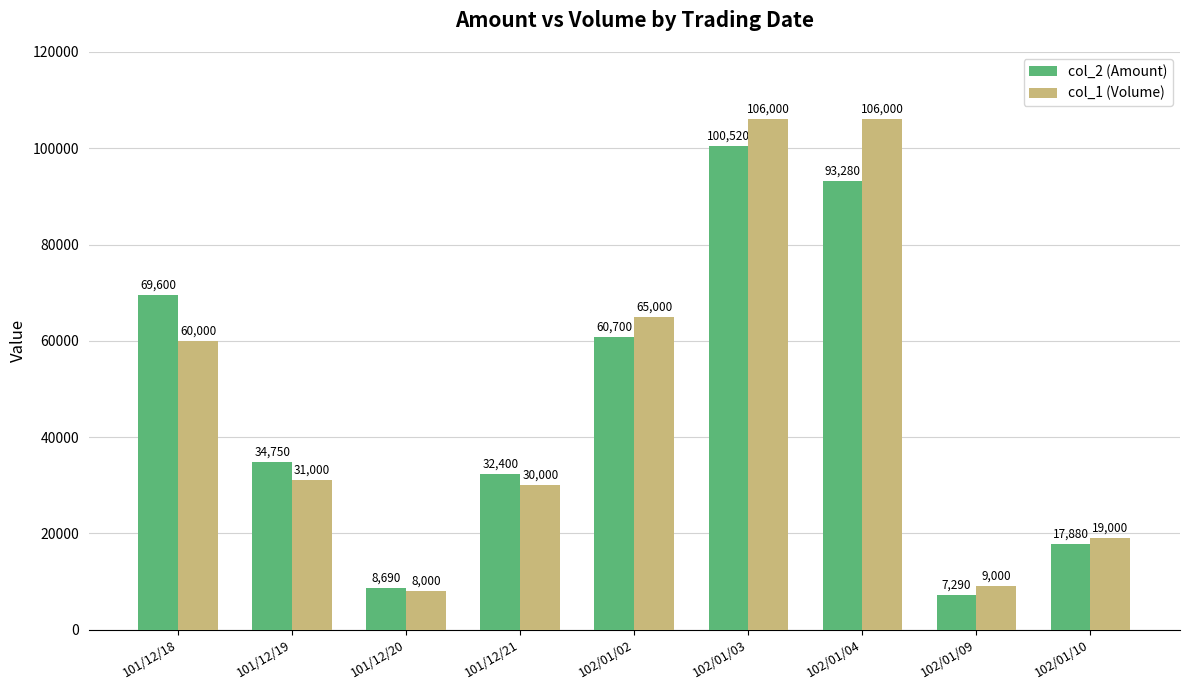

What is the sum of the col_1 (Volume) values at 101/12/21 and 102/01/04?

136000